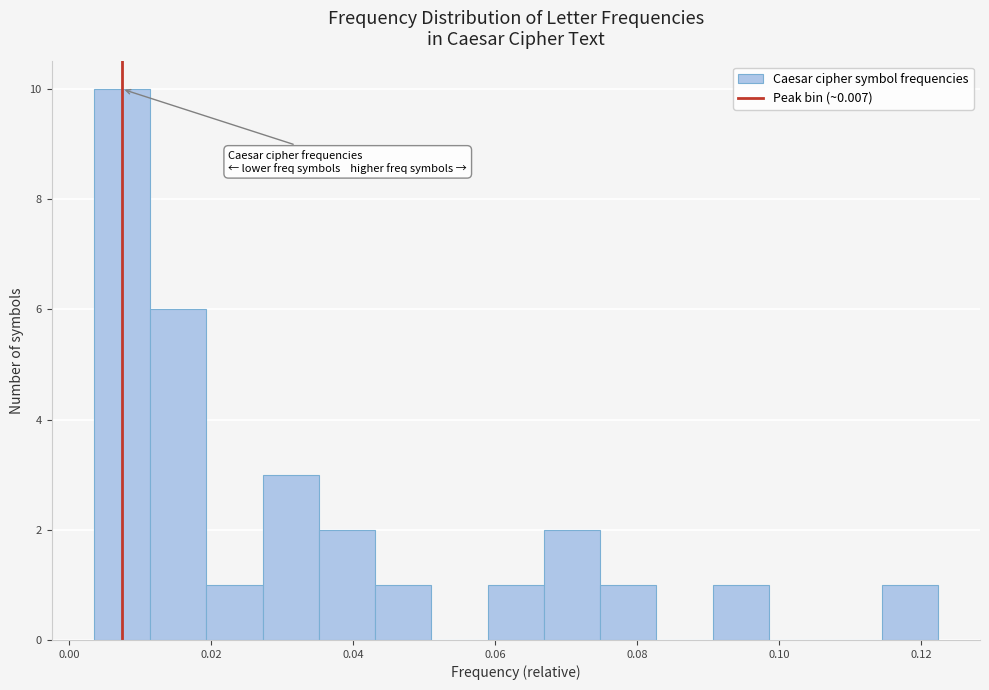

Read against the x-axis, roughly where is the centre of the tallest bar?

0.008